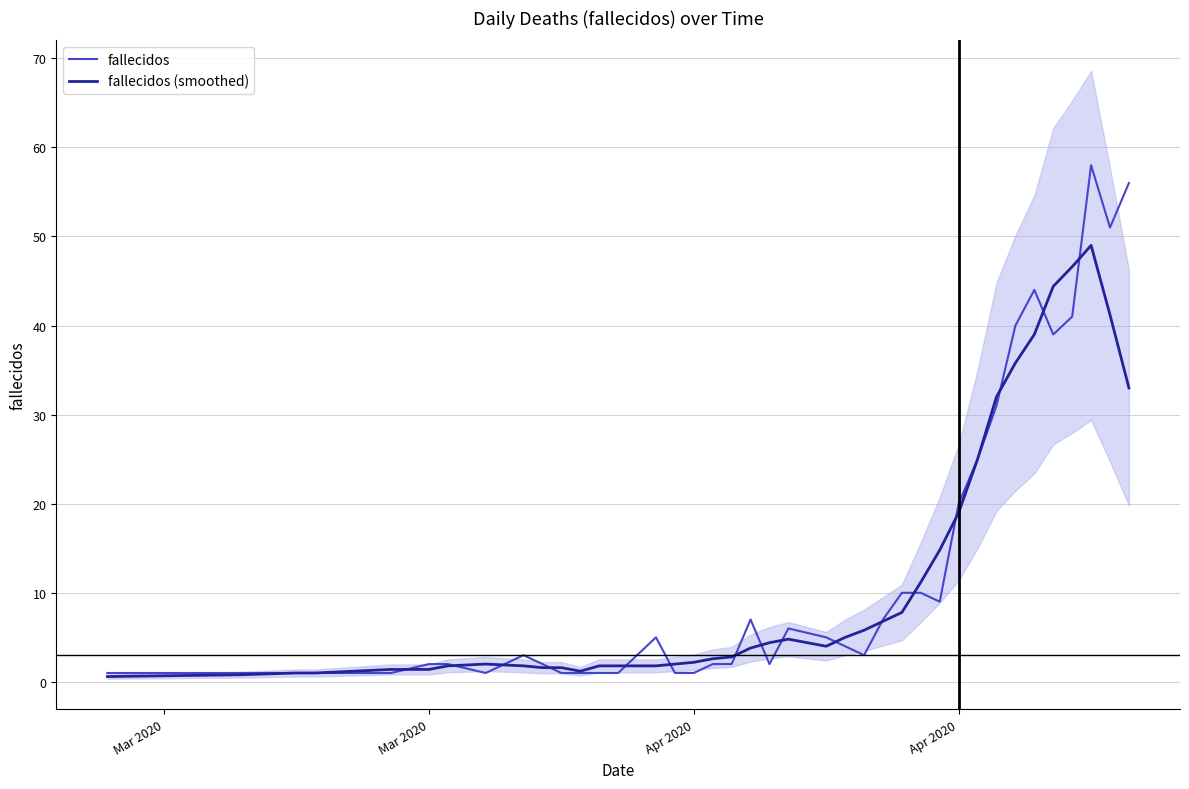

True or false: fallecidos (smoothed) has a value of 1.5 at 18.

False